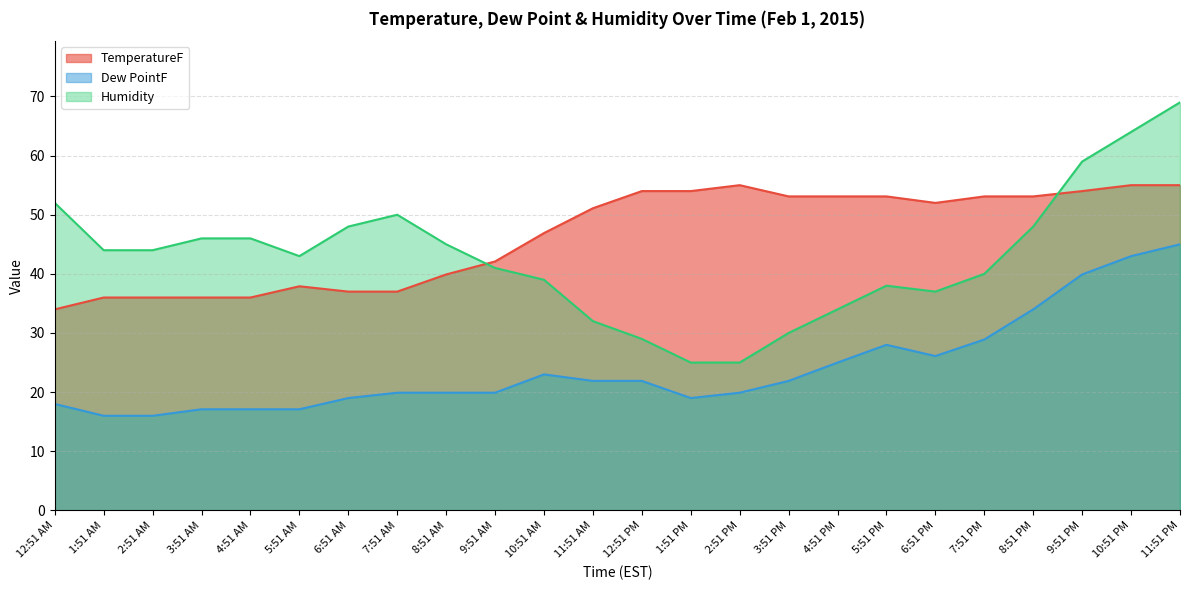

How many values in the Humidity series exceed 44?

10